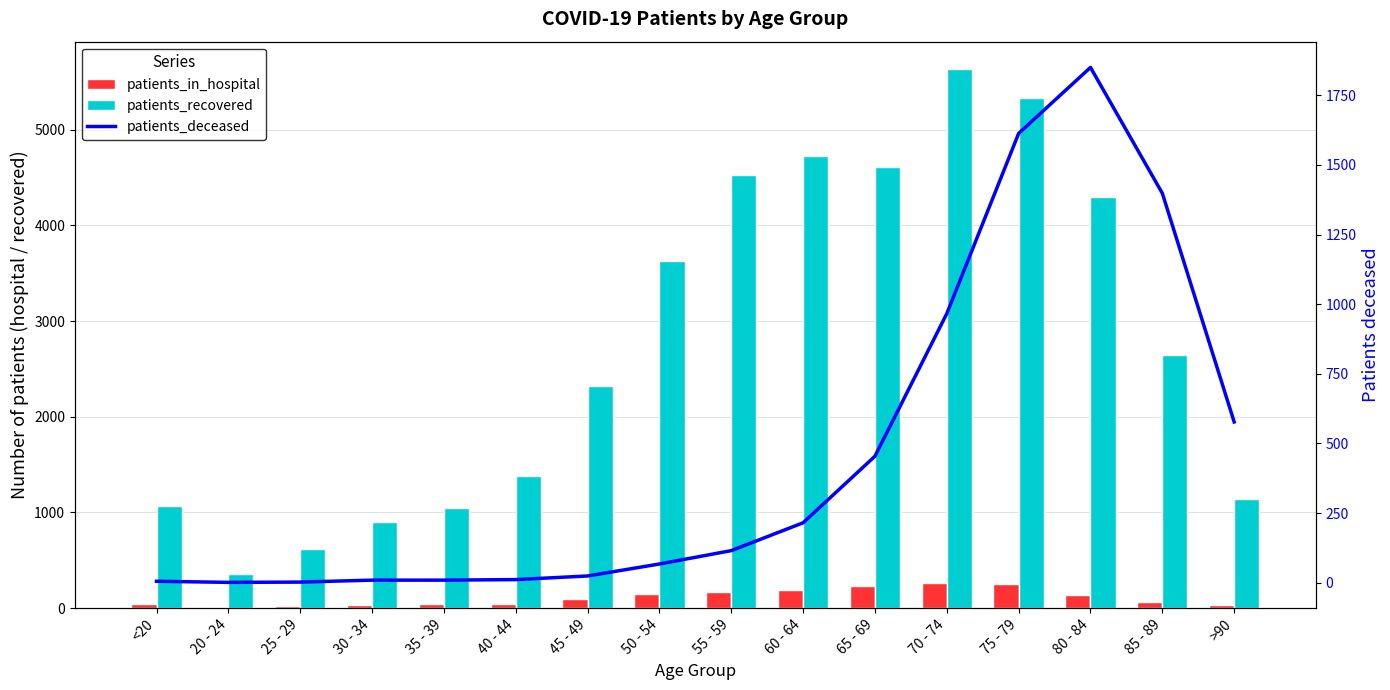

How many data points in patients_recovered are above 2645?

7